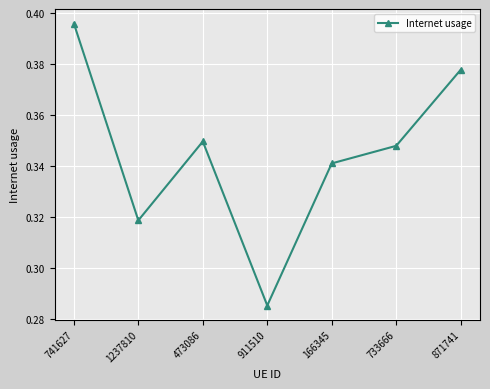

How many interior local valleys (lower than both neighbors) does the data have?

2